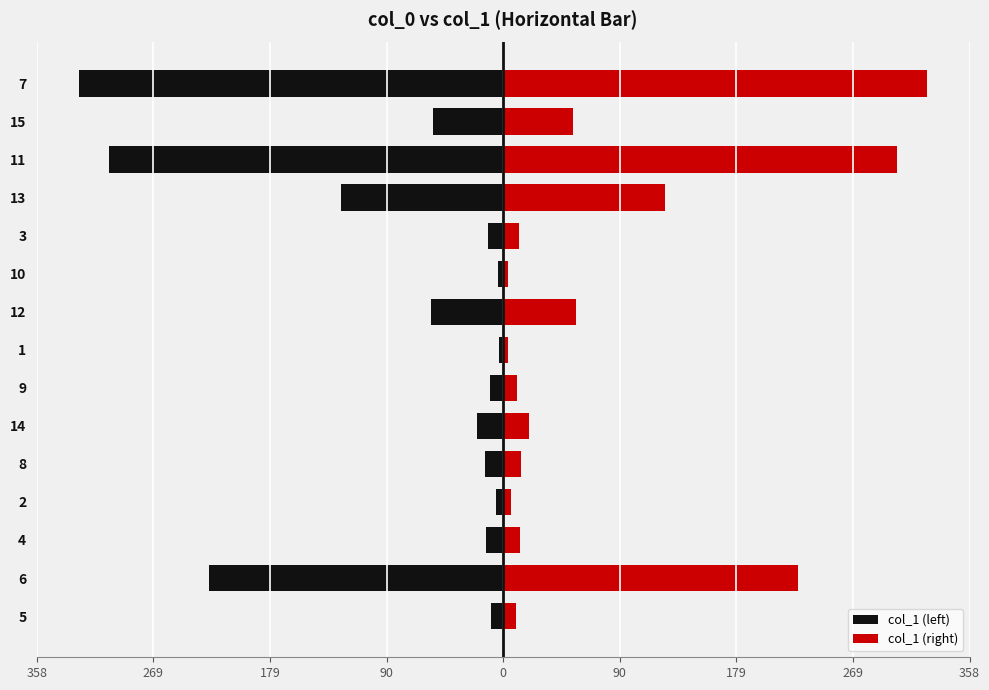

What is the greatest value displayed?

325.5